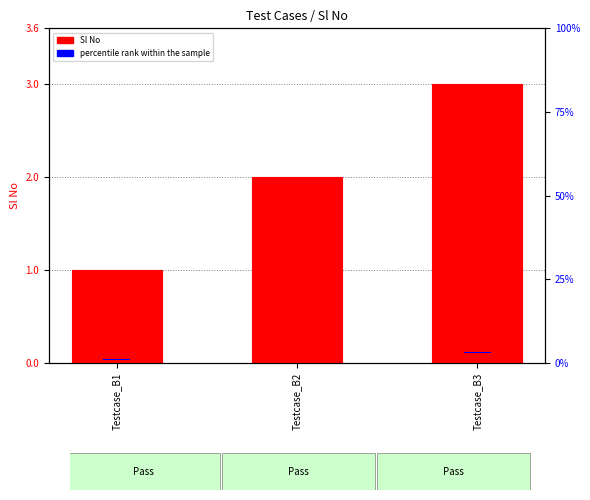

Rank the series at Testcase_B3 from lowest to highest value.

percentile rank within the sample, Sl No